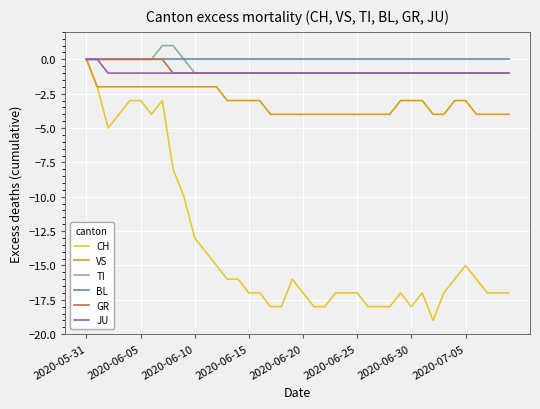

Which series has the widest spread of values?

CH